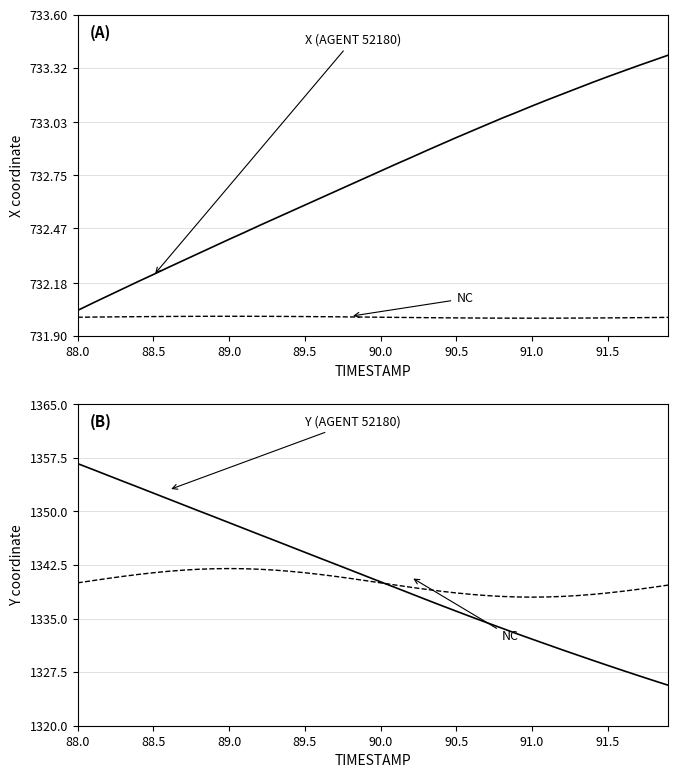

What is the maximum value for NC?

1342.0